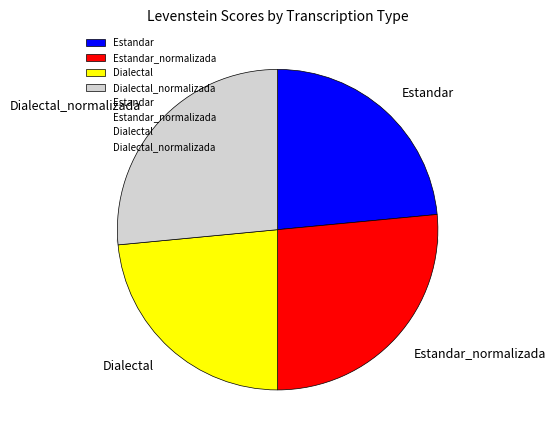

What is the ratio of the value at Estandar to the value at Estandar_normalizada?

0.9